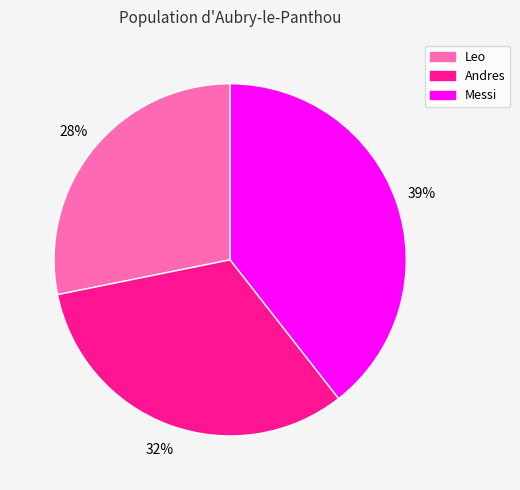

The Leo slice represents 28% of the pie. True or false?

True